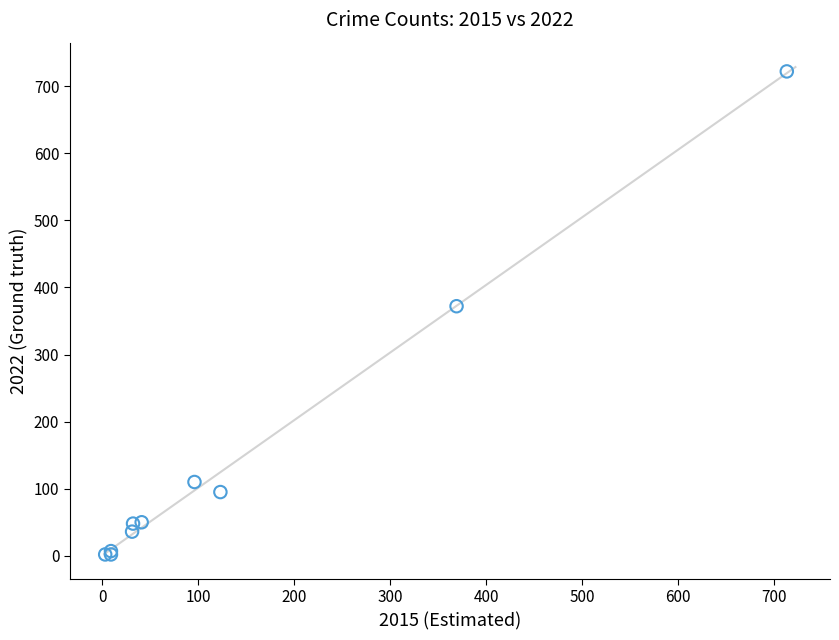

What Y value in the scatter plot is closest to 362?

372